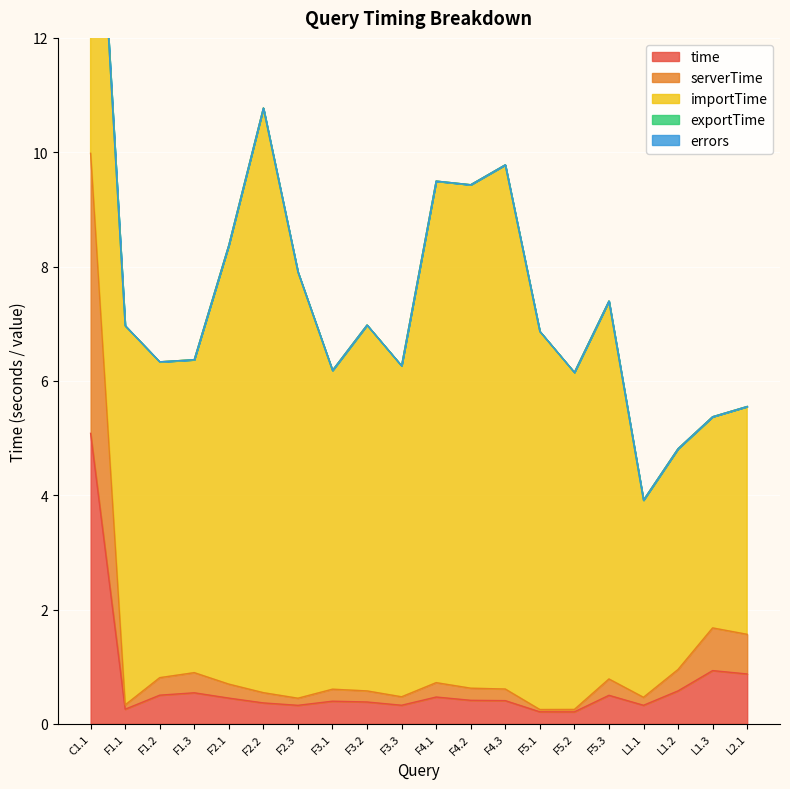

What is the label of the 13th point from the right?

F3.1